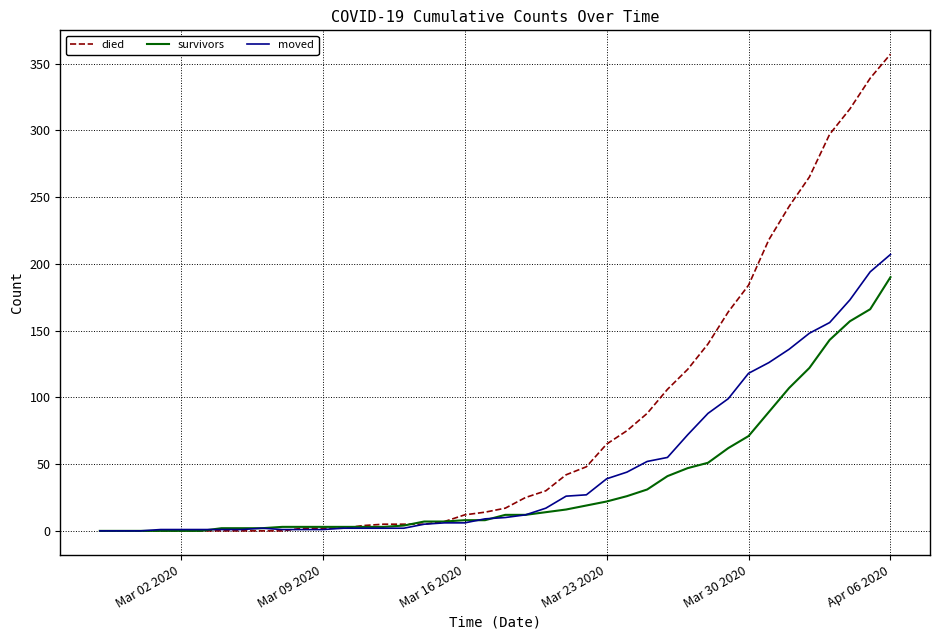

Which series has the largest total across all categories?

died